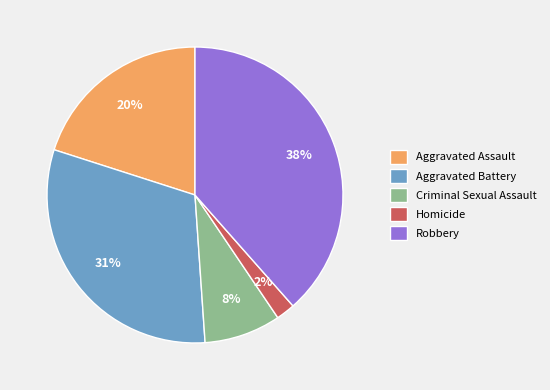

Do Homicide and Robbery together represent more than half of the pie?

No